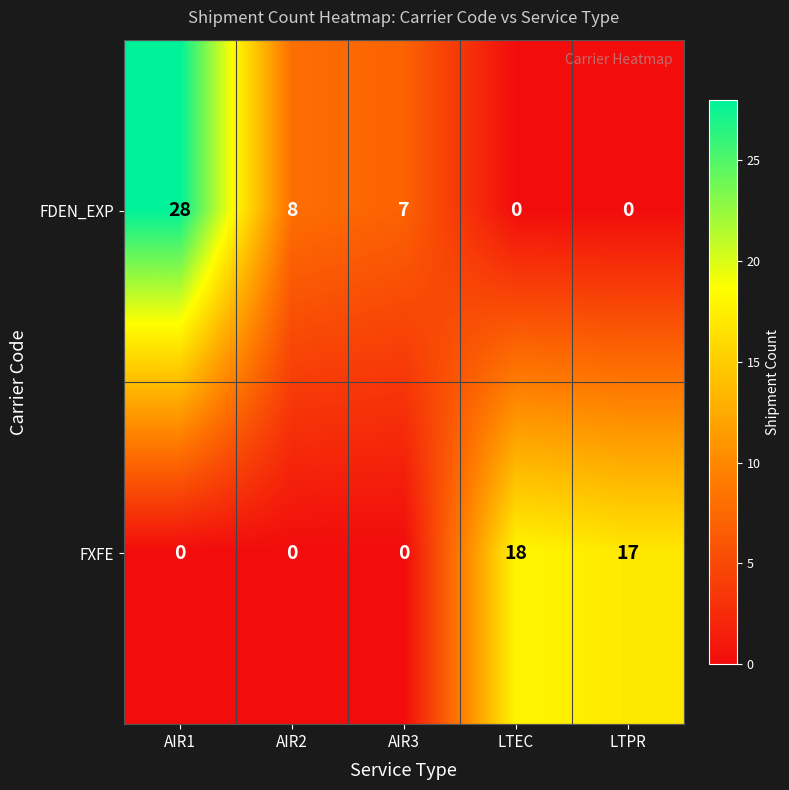

Reading right to left, list all the values displayed in this chart.

FDEN_EXP: LTPR=0	LTEC=0	AIR3=7	AIR2=8	AIR1=28
FXFE: LTPR=17	LTEC=18	AIR3=0	AIR2=0	AIR1=0